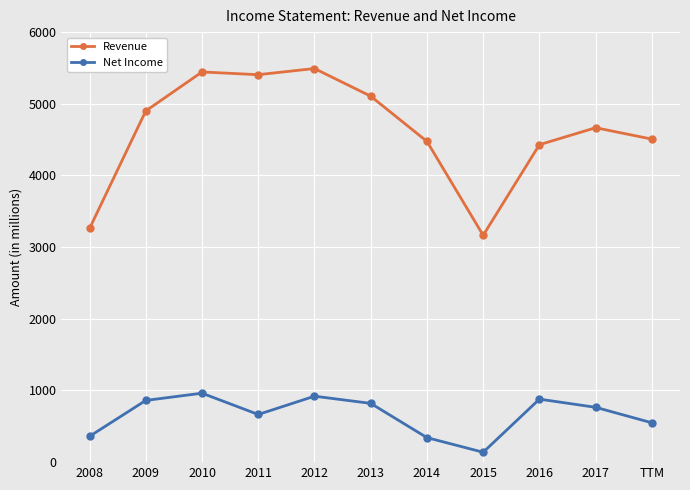

Is the value of Revenue at 2010 greater than the value of Net Income at 2015?

Yes